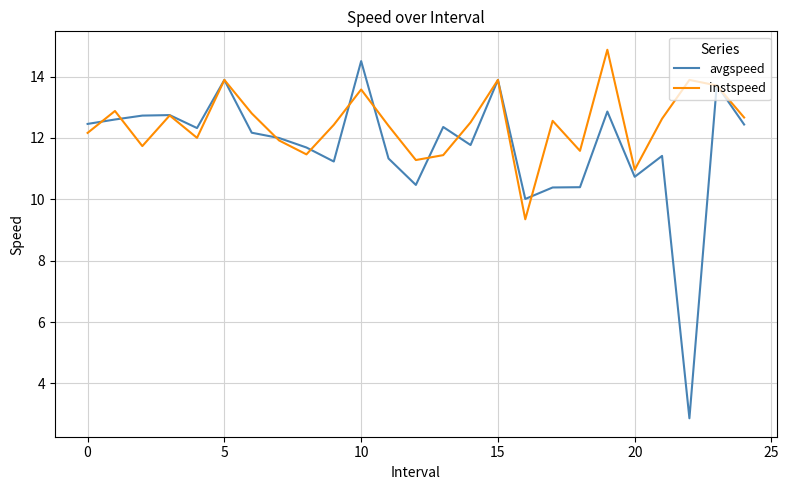

Which series has the largest total across all categories?

instspeed